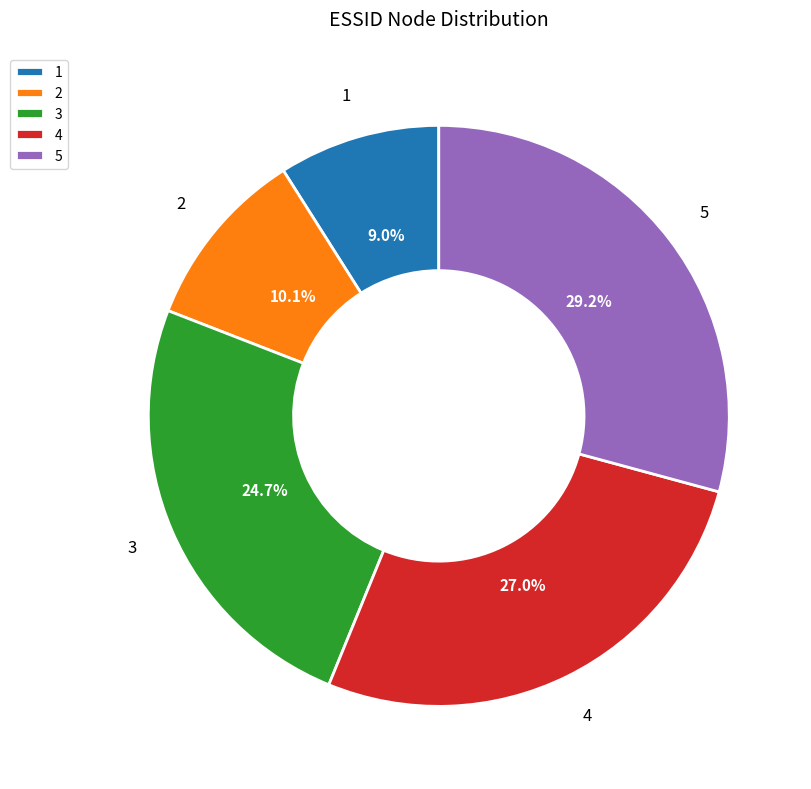

Is the sum of 3 and 5 greater than half?

Yes